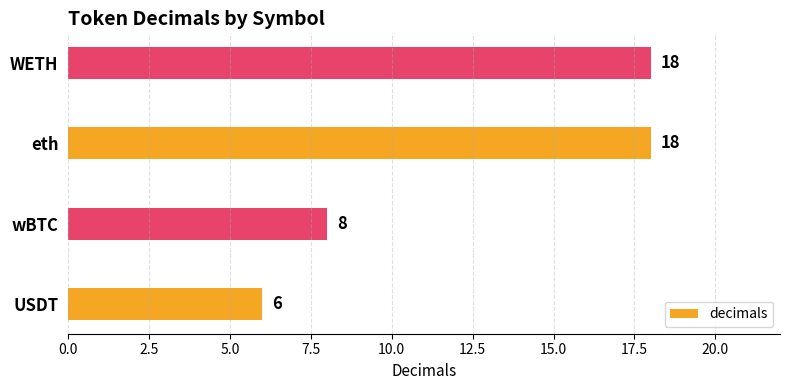

What is the difference between the maximum and minimum values?

12